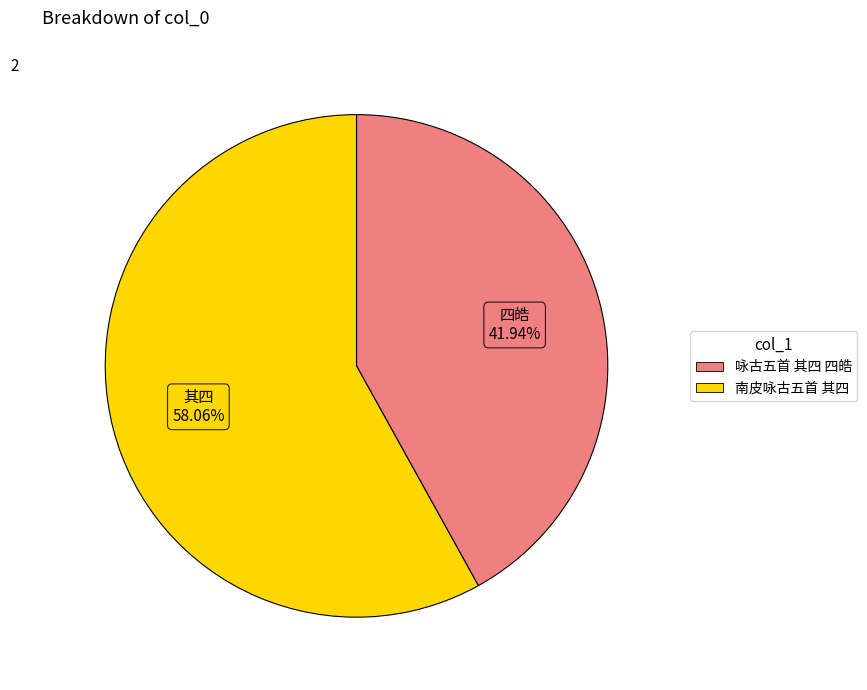

What percentage is the 南皮咏古五首 其四 slice, to the nearest percent?

58%